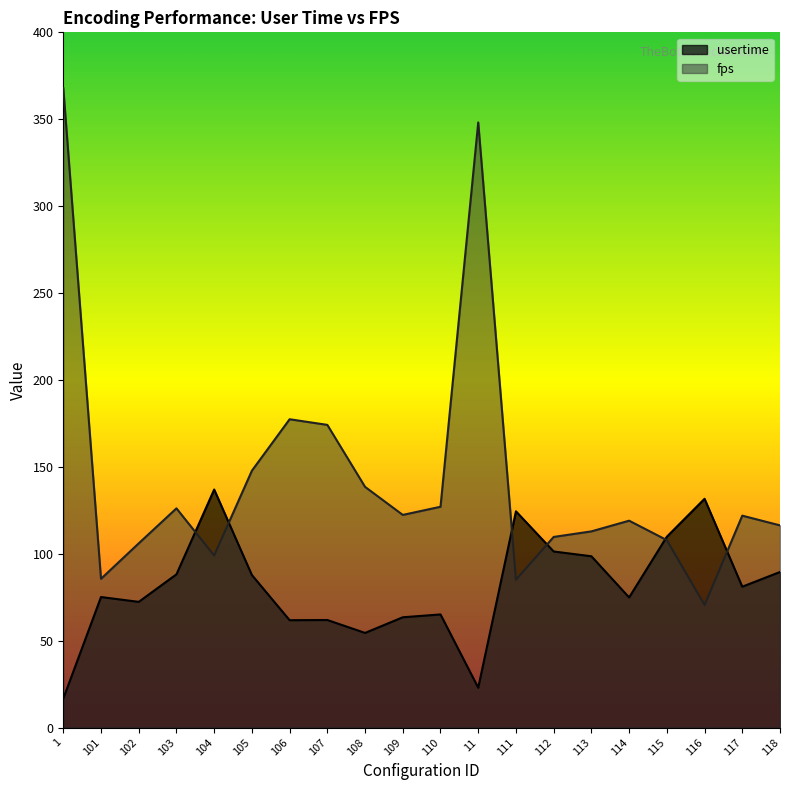

How many times do fps and usertime cross each other?

6